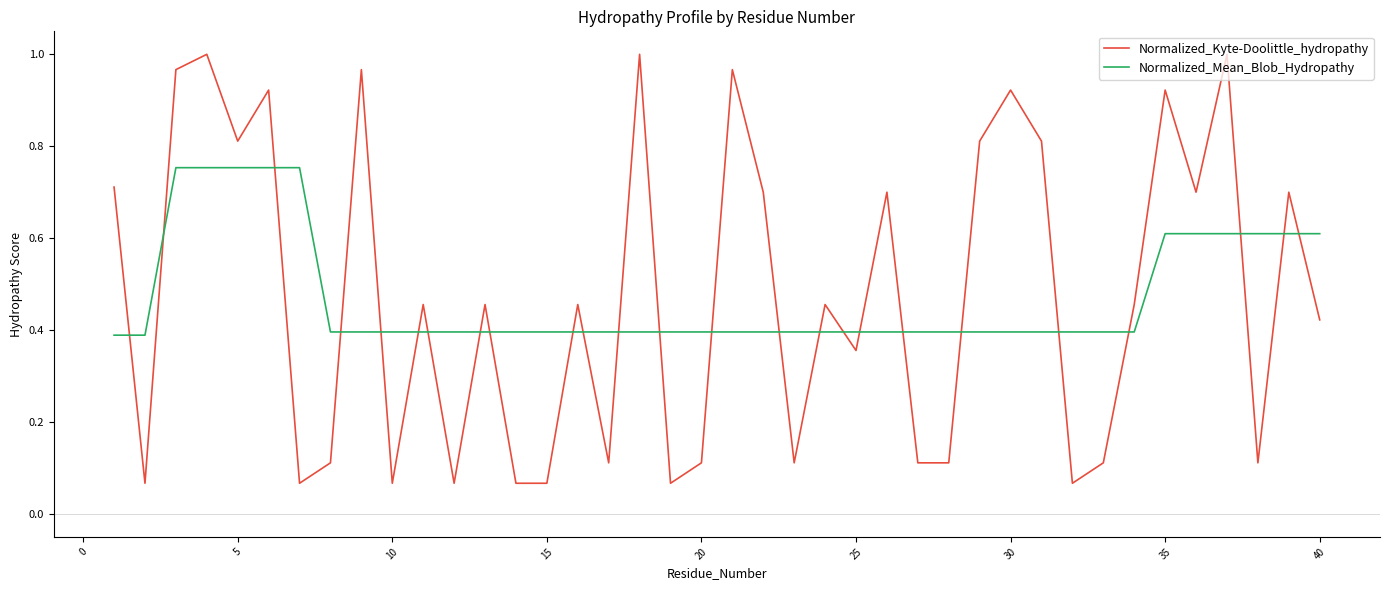

Which series has the widest spread of values?

Normalized_Kyte-Doolittle_hydropathy